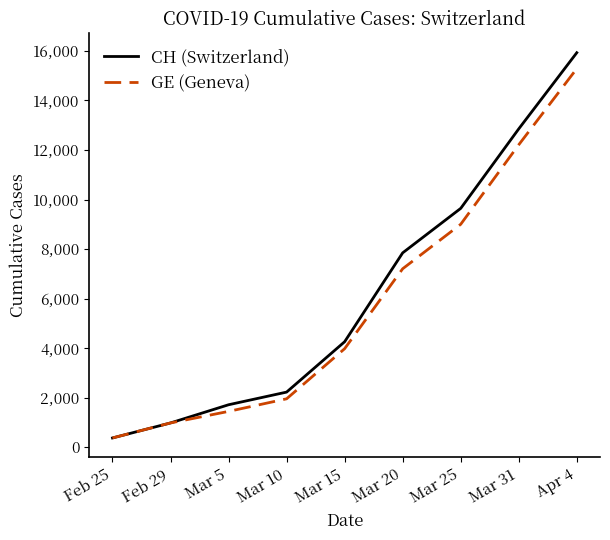

What is the smallest value displayed?

375